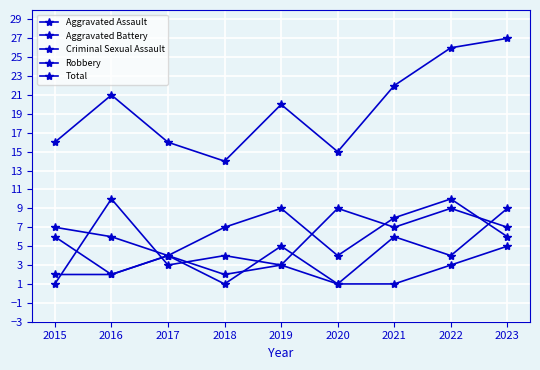

How many series are shown in this chart?

5